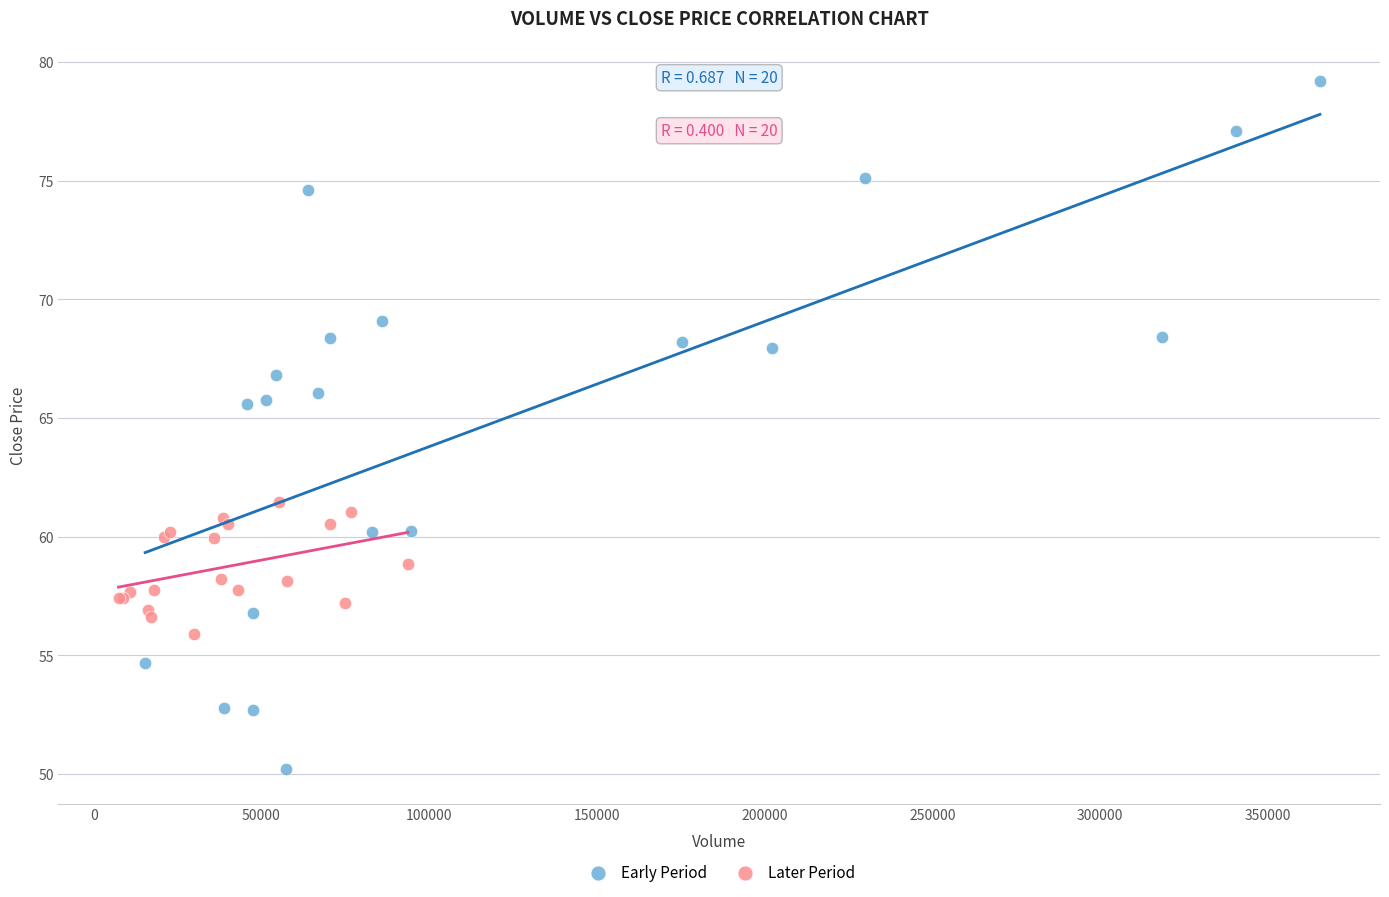

Which series contains the lowest Y value?

Early Period